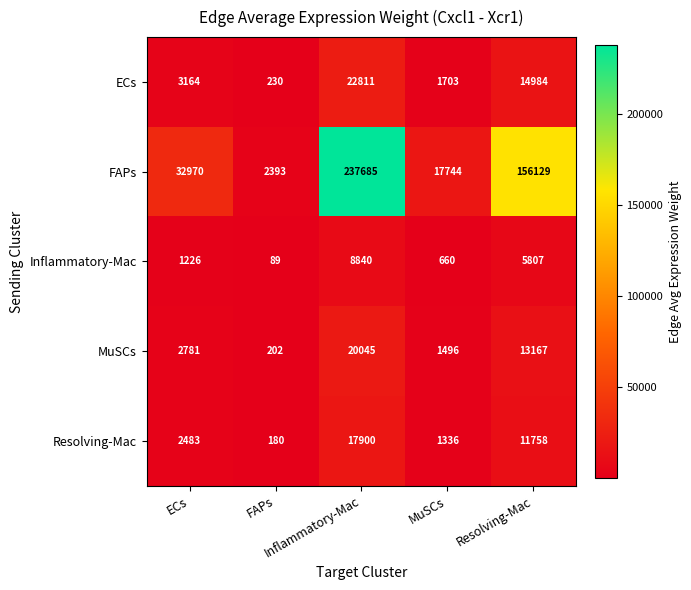

How many distinct data groups are displayed?

5